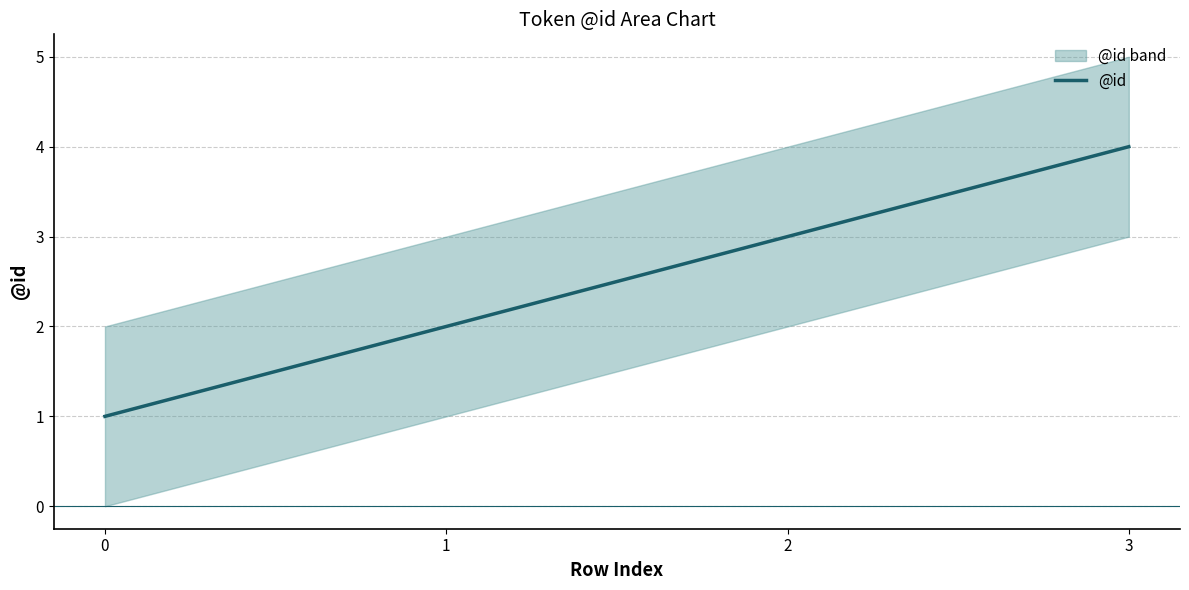

What is the greatest value displayed?

4